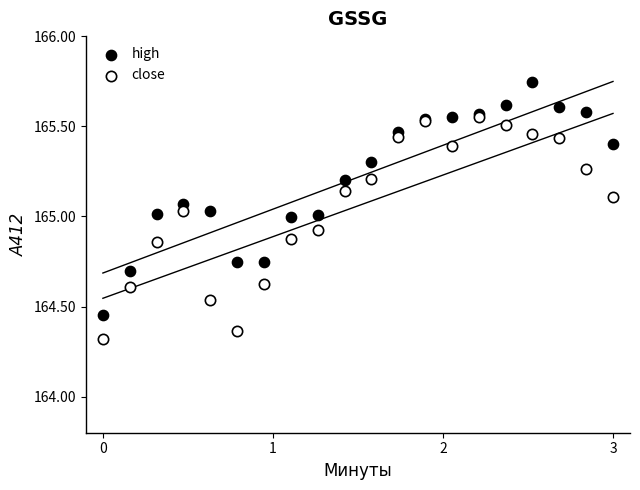

In the close series, what Y value is closest to 164?

164.3